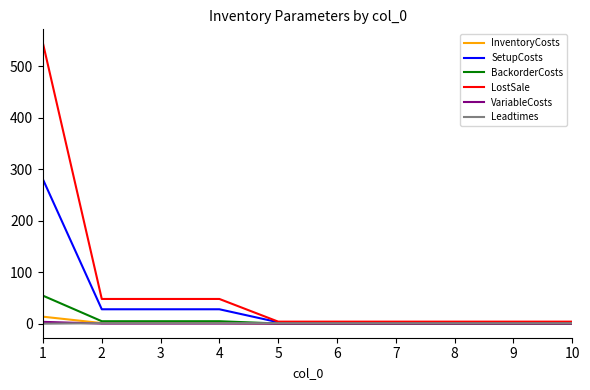

Is the value of BackorderCosts at 3 greater than the value of LostSale at 4?

No